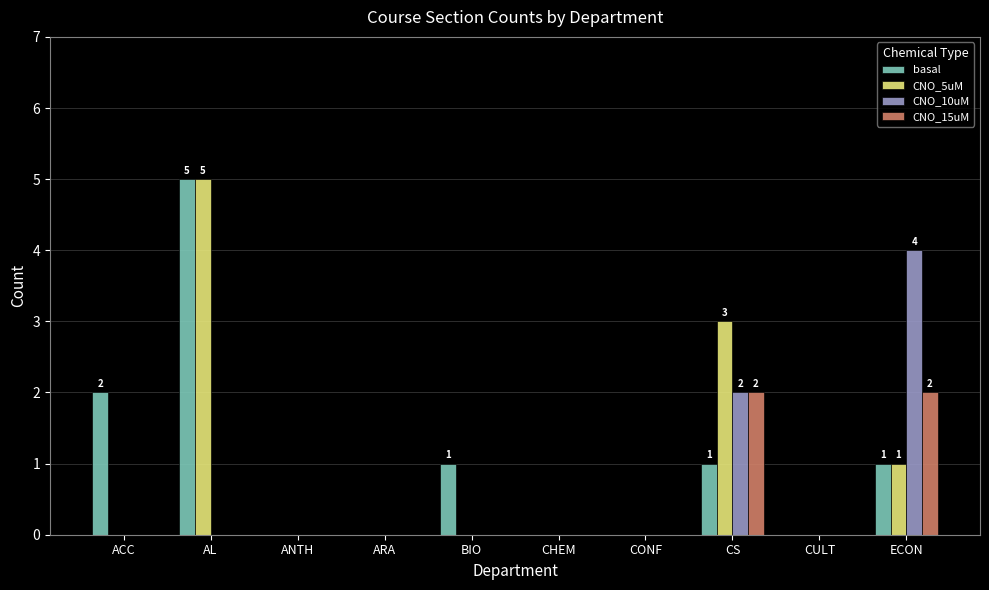

What is the maximum value shown in the chart?

5